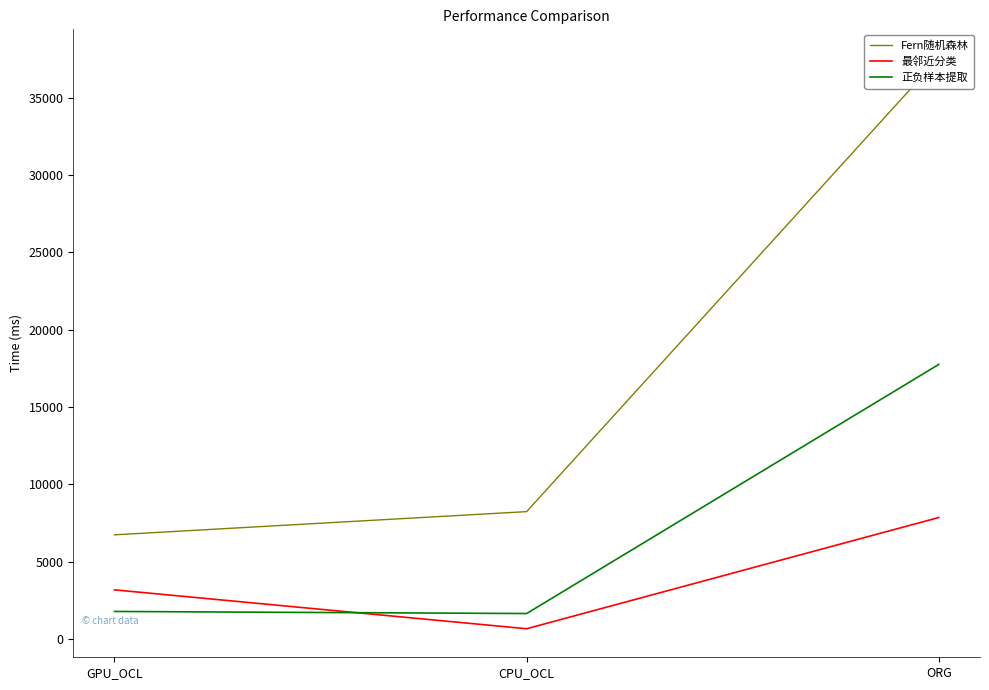

At ORG, list the series in order from largest to smallest.

Fern随机森林, 正负样本提取, 最邻近分类